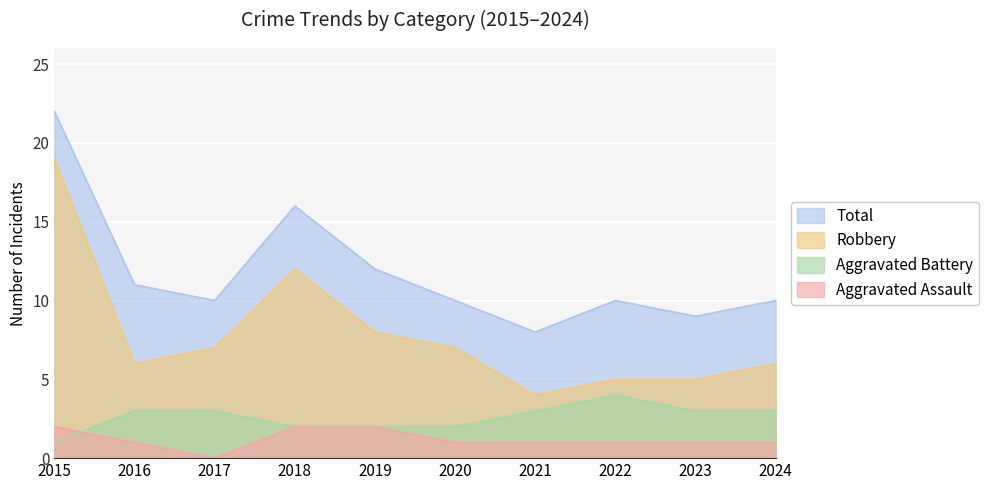

How many lines are shown in the chart?

4